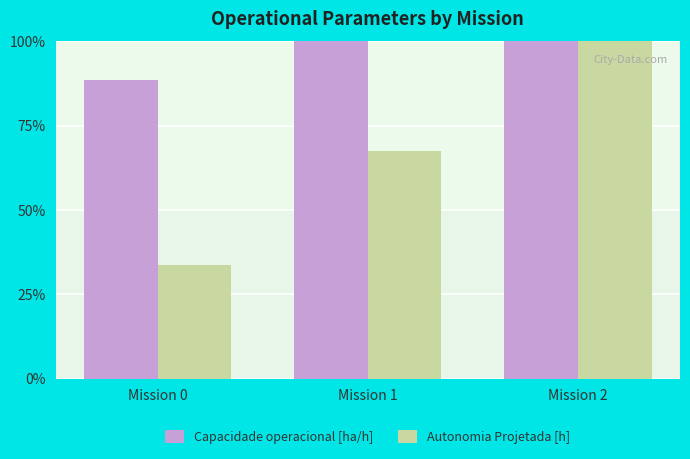

What is the highest value of the Capacidade operacional [ha/h] series?

100.0